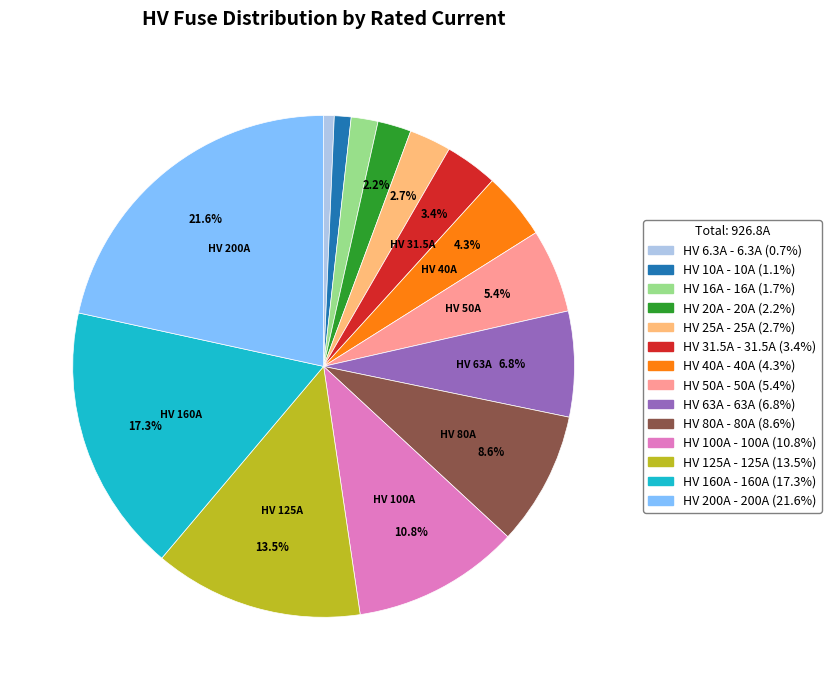

To the nearest percent, what is the average slice percentage?

7%